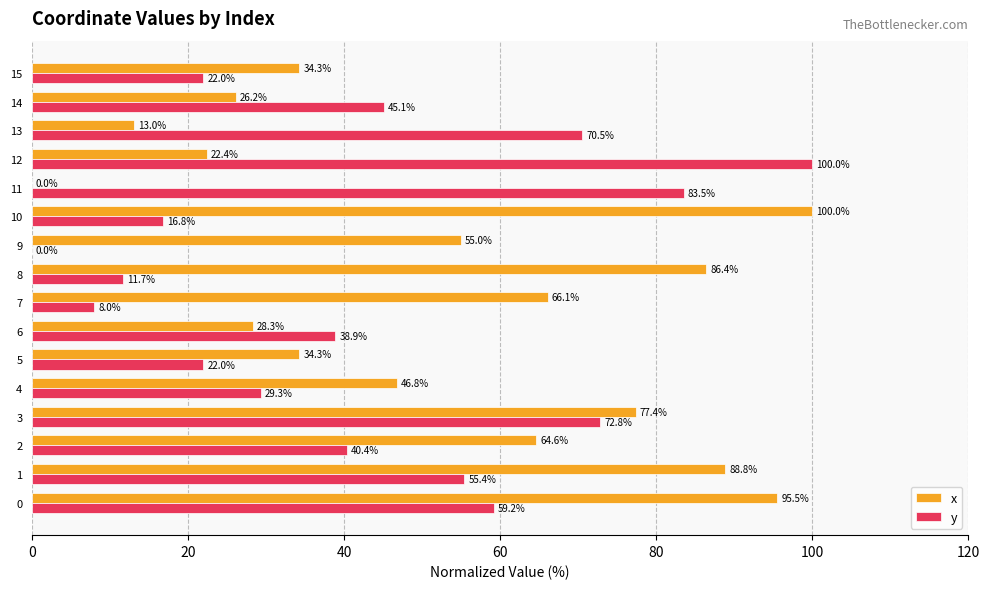

What is the spread (max minus min) of values at 11?

83.5